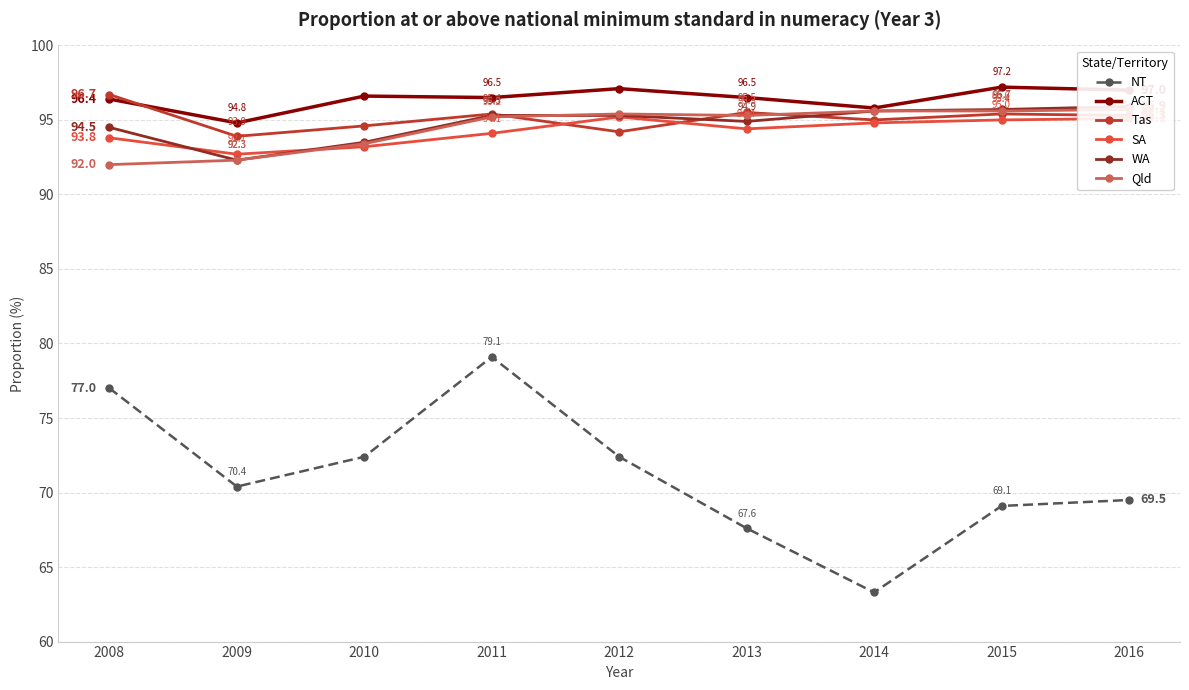

Read the NT value at 2015.

69.1